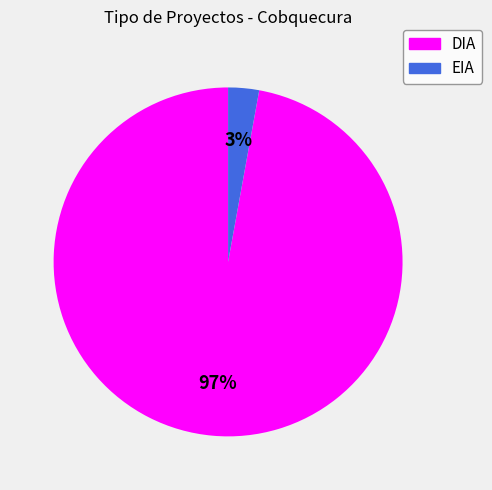

Between EIA and DIA, which is larger?

DIA